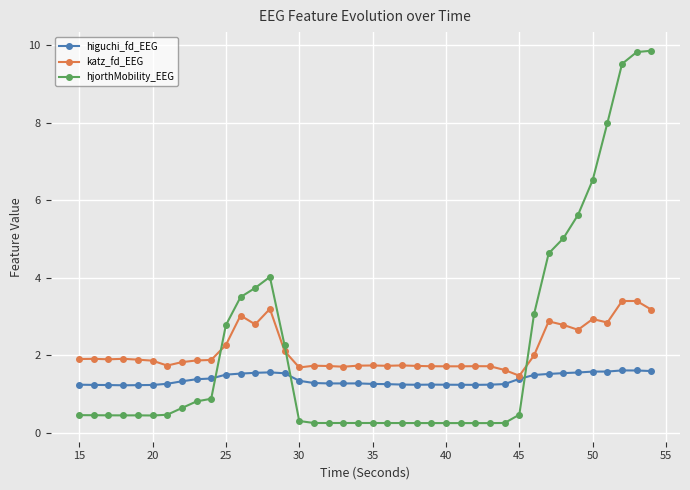

Which series has the widest spread of values?

hjorthMobility_EEG